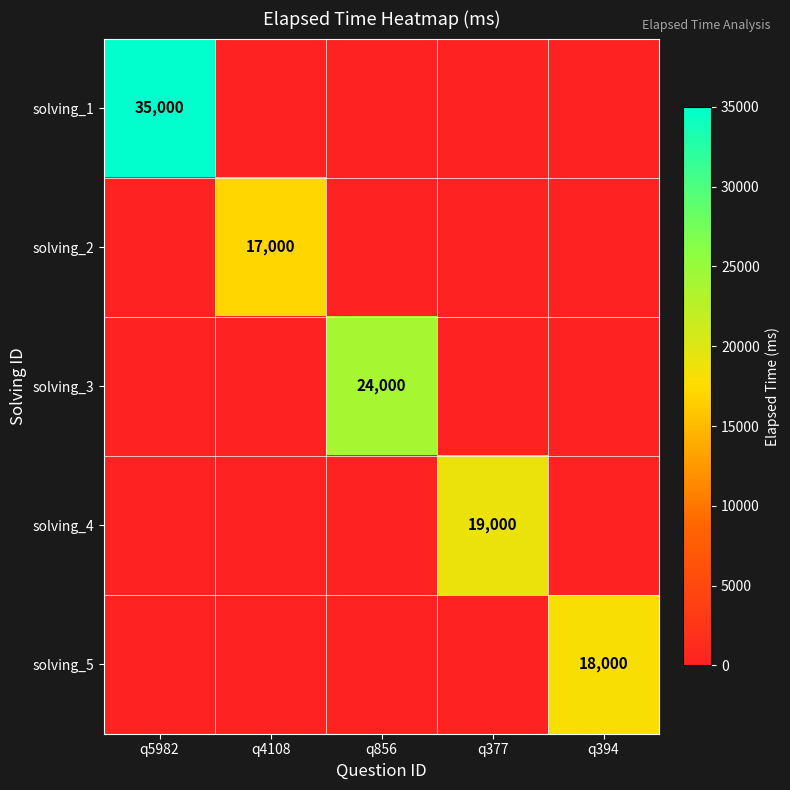

List the labels in order of solving_1 value, largest first.

q5982, q4108, q856, q377, q394